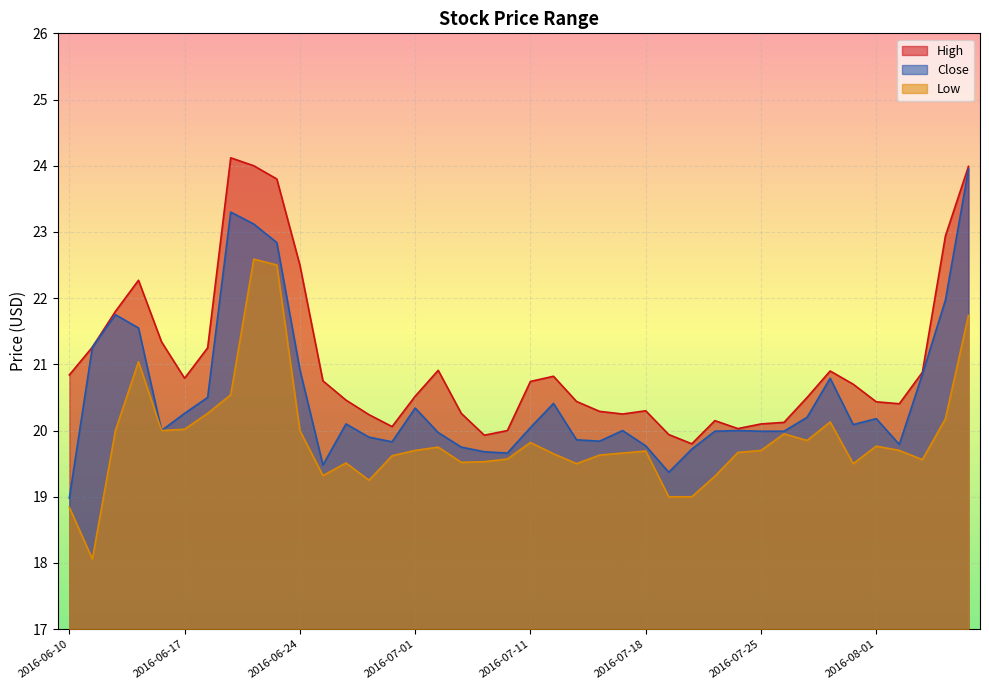

What is the average value of the High series?

21.0